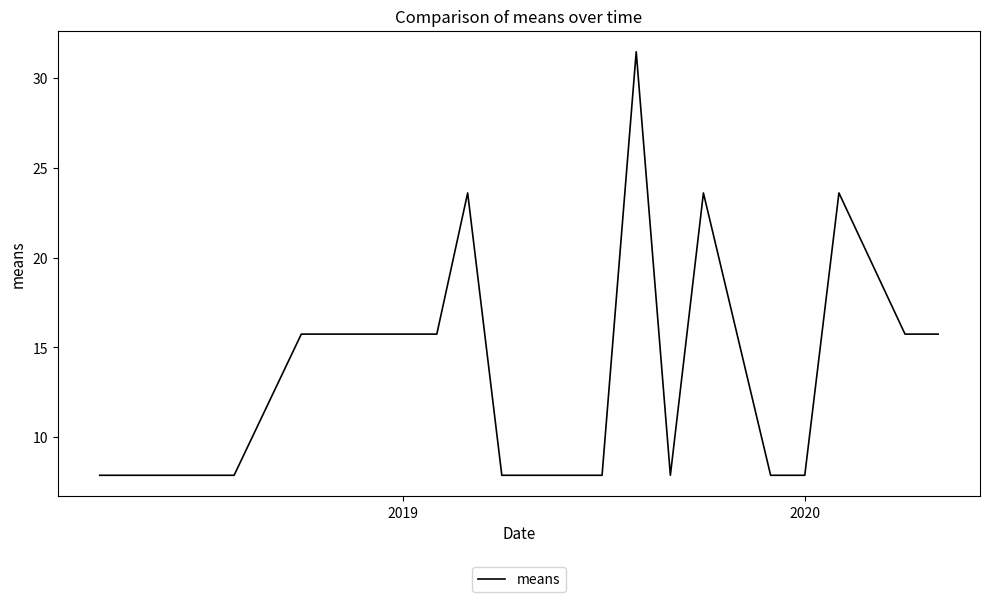

What is the difference between the maximum and minimum values?

23.6